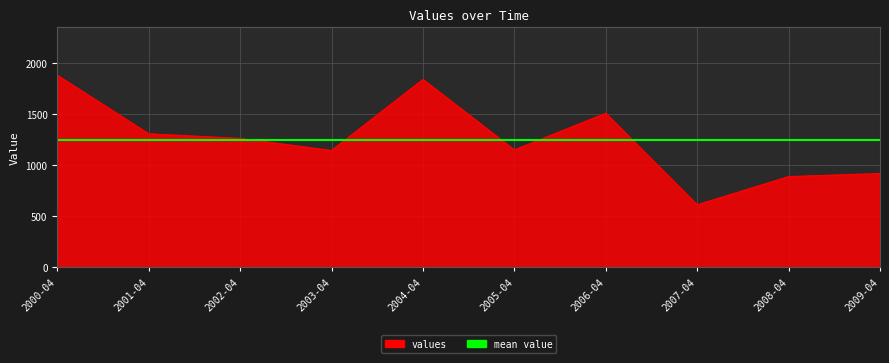

How many interior local valleys (lower than both neighbors) does the data have?

3